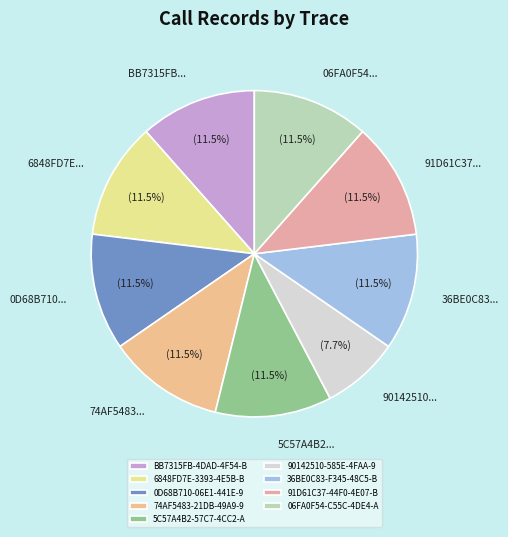

Count the number of slices in the pie.

9